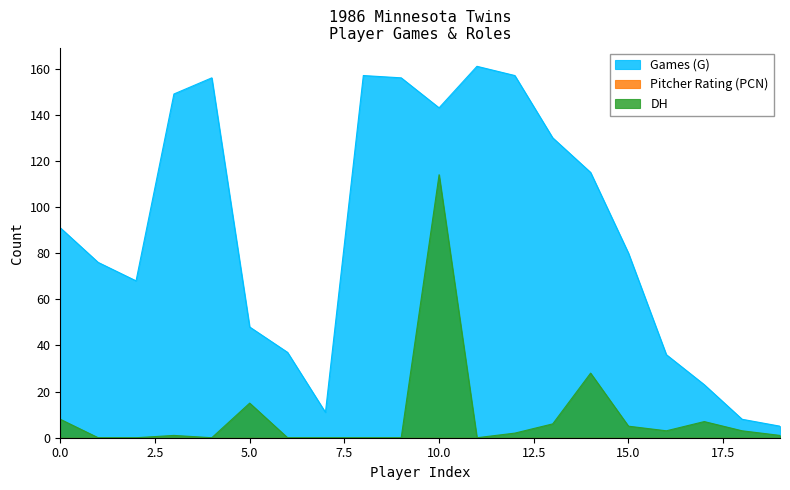

The Games (G) series shows 157 at Brunansky. True or false?

True